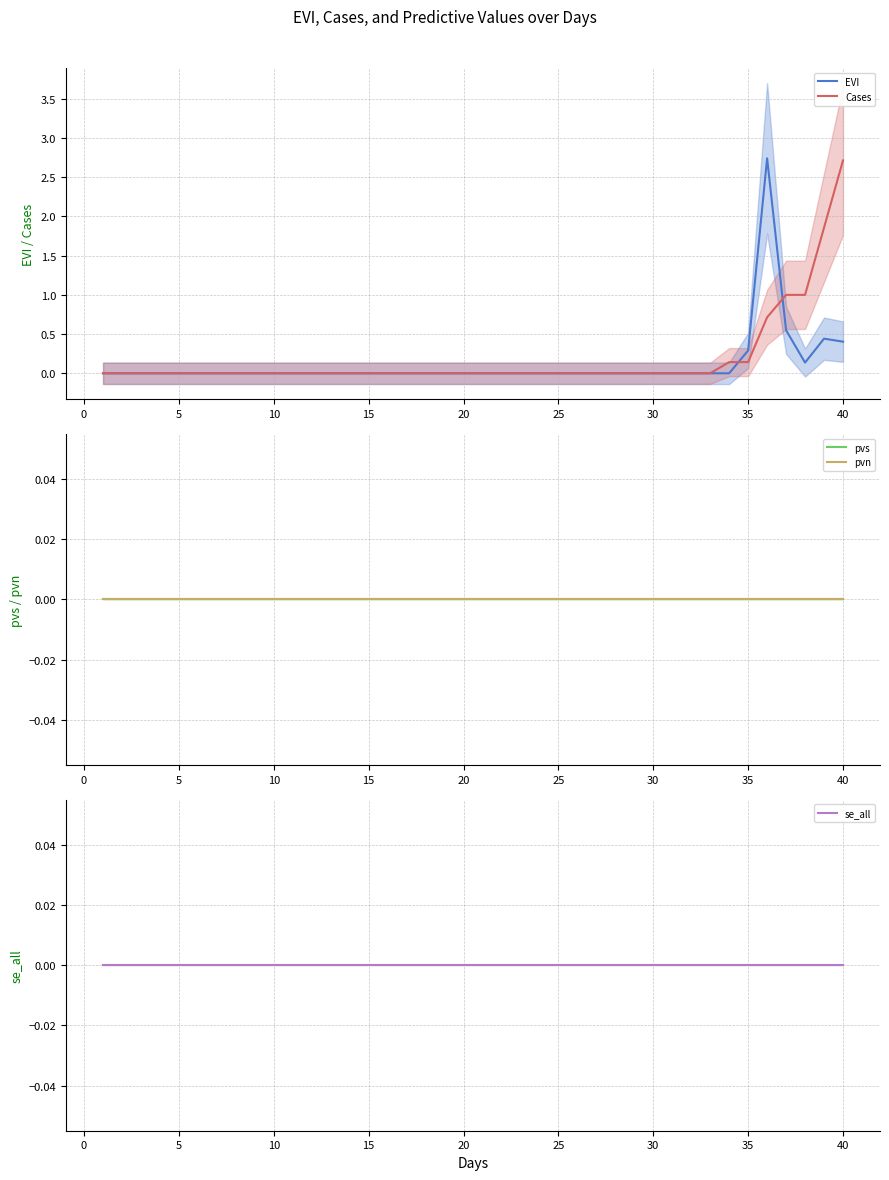

Which series has the largest range (max minus min)?

EVI